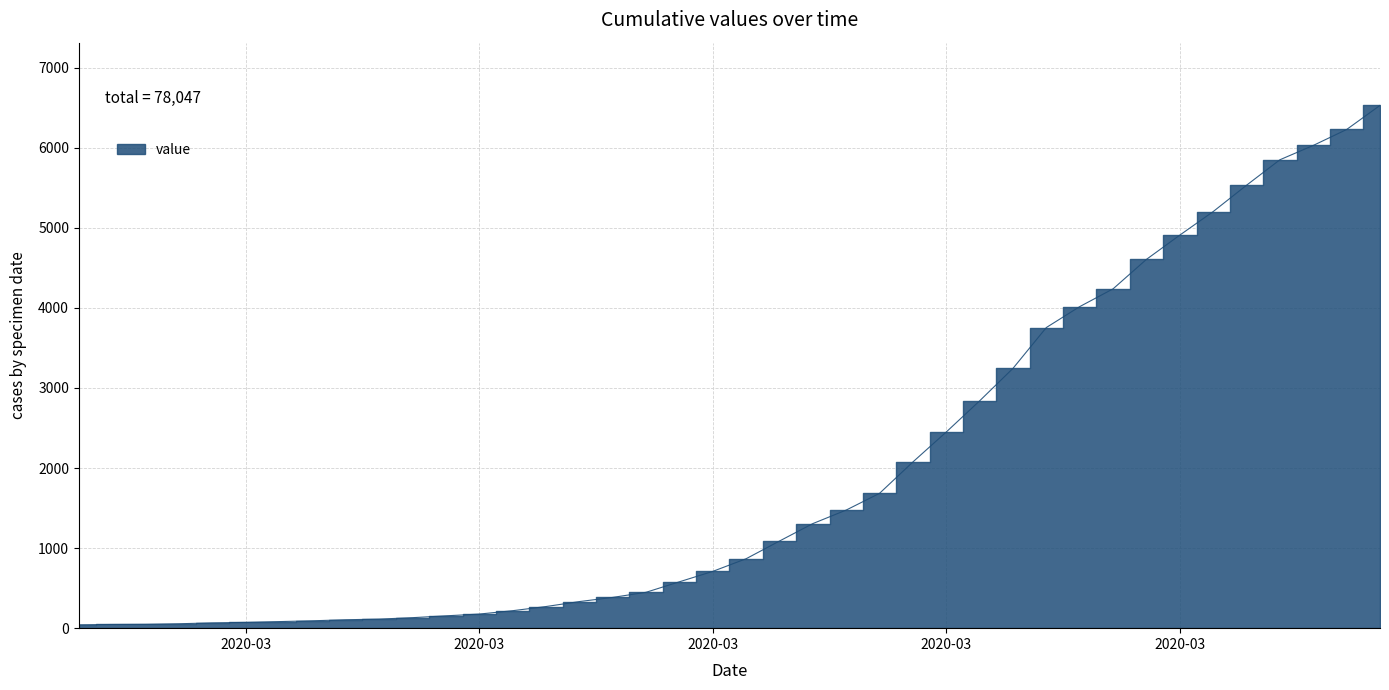

True or false: the data has more than 2 interior local peaks.

False